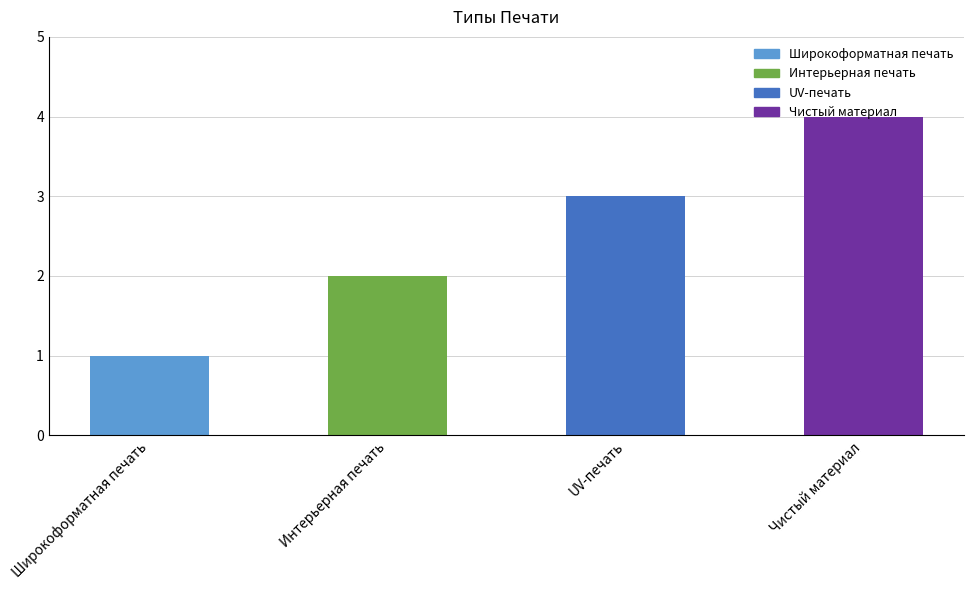

Rank the categories by value from highest to lowest.

Чистый материал, UV-печать, Интерьерная печать, Широкоформатная печать